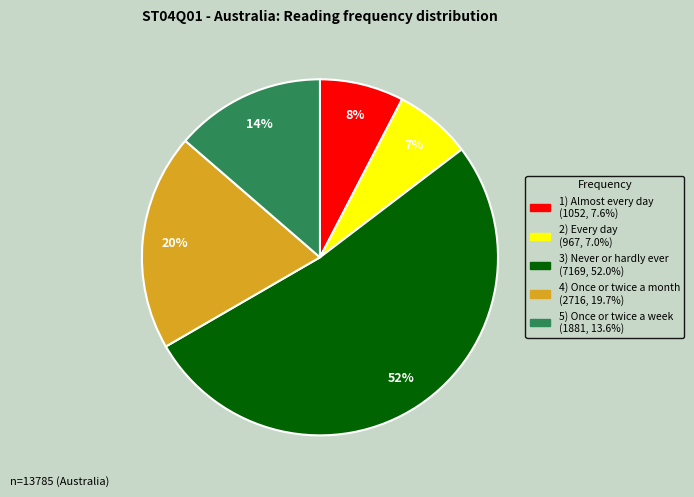

To the nearest percent, what is the average slice percentage?

20%